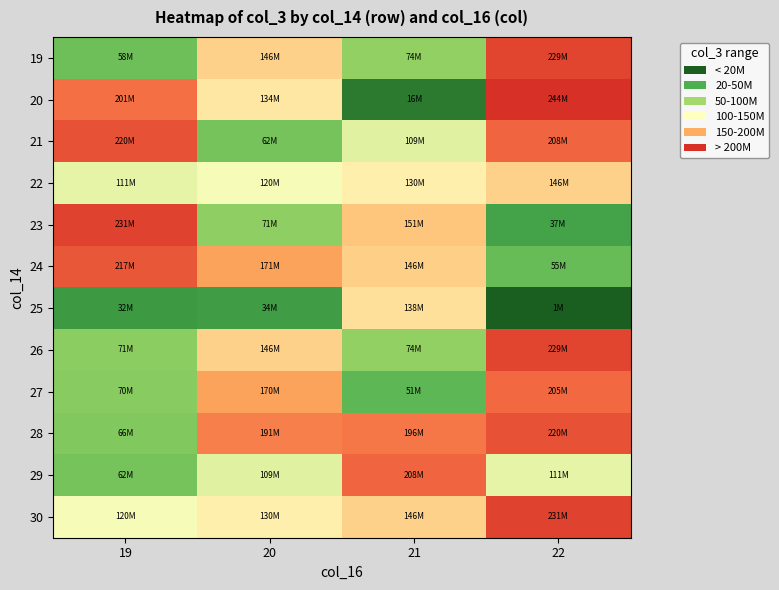

What is the maximum value shown in the chart?

243617808